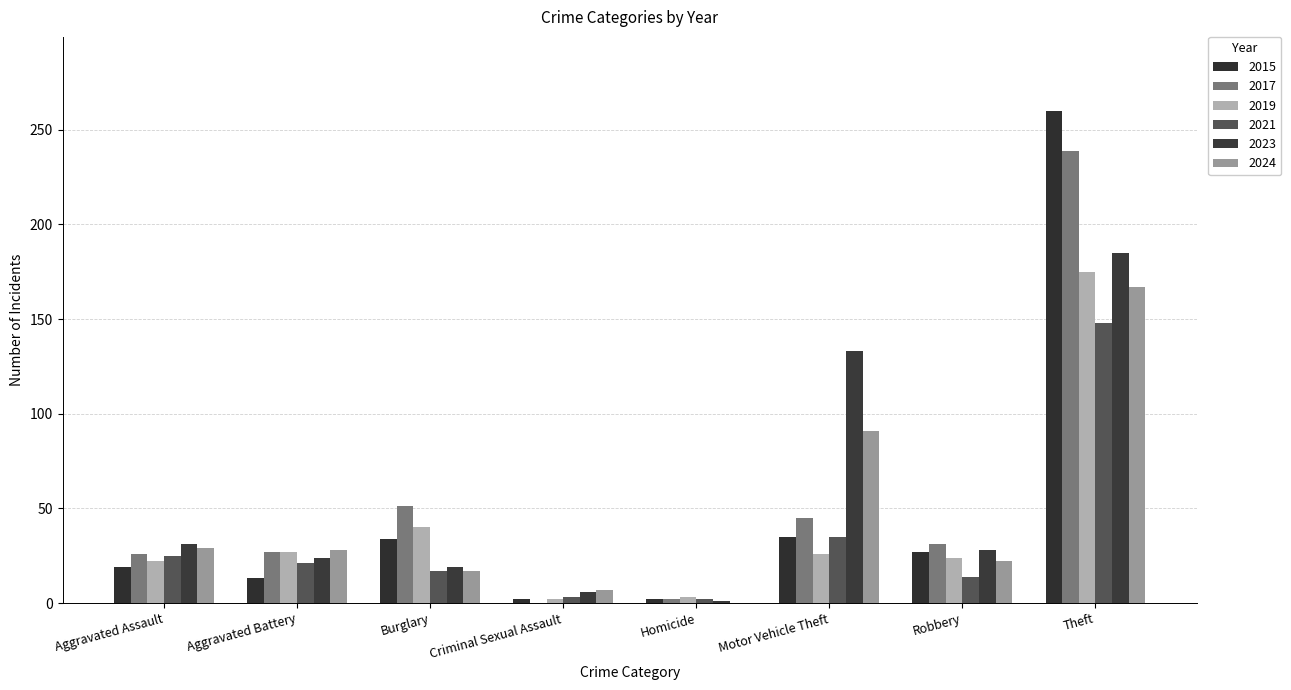

Count the number of categories in the chart.

8